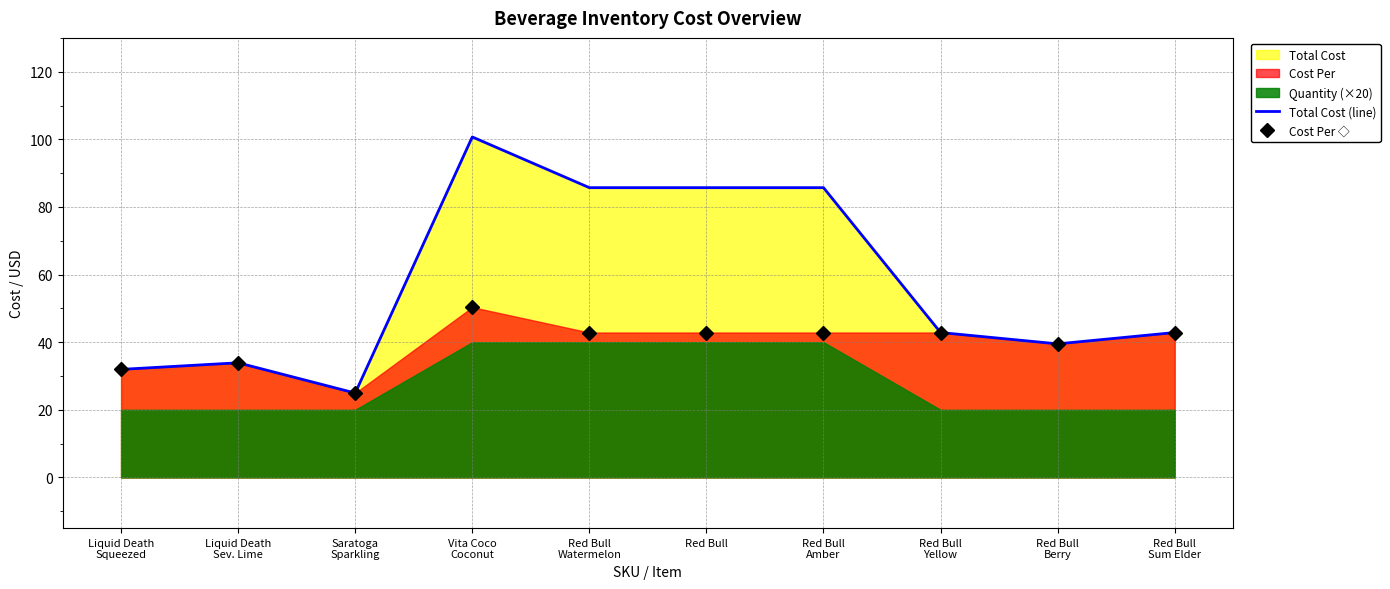

The Cost Per ◇ series shows 39.5 at Red Bull
Berry. True or false?

True